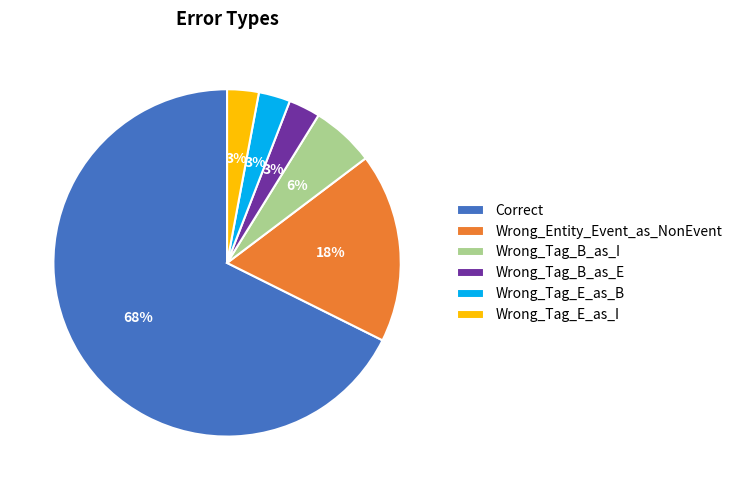

What is the largest slice in the pie chart?

Correct